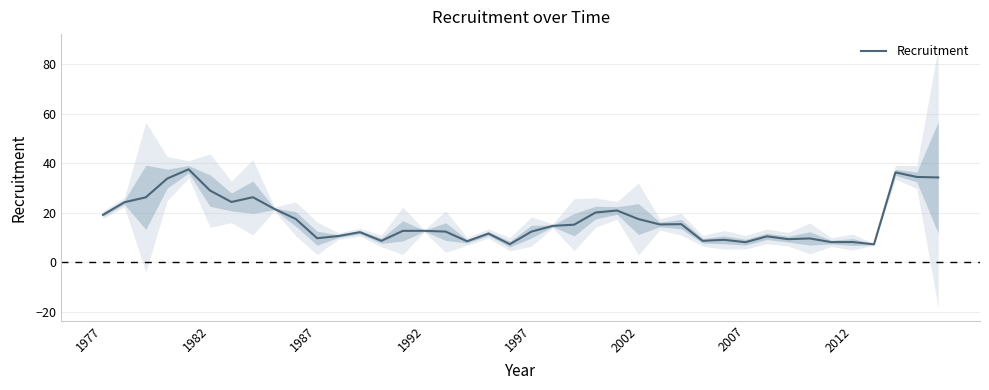

What is the highest value of the Recruitment series?

37.6